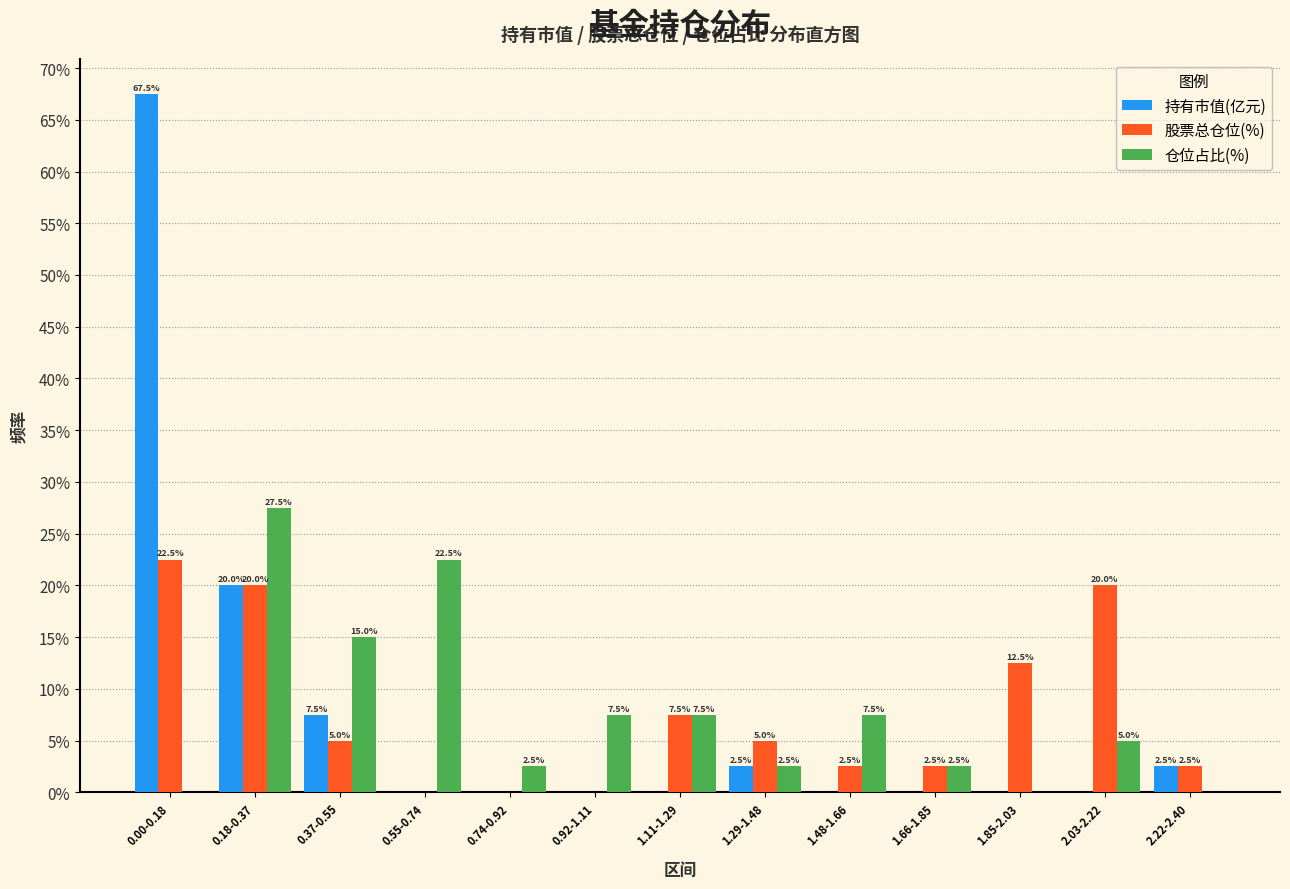

Reading left to right, list all the values displayed in this chart.

持有市值(亿元): 0.00-0.18=67.5	0.18-0.37=20.0	0.37-0.55=7.5	0.55-0.74=0.0	0.74-0.92=0.0	0.92-1.11=0.0	1.11-1.29=0.0	1.29-1.48=2.5	1.48-1.66=0.0	1.66-1.85=0.0	1.85-2.03=0.0	2.03-2.22=0.0	2.22-2.40=2.5
股票总仓位(%): 0.00-0.18=22.5	0.18-0.37=20.0	0.37-0.55=5.0	0.55-0.74=0.0	0.74-0.92=0.0	0.92-1.11=0.0	1.11-1.29=7.5	1.29-1.48=5.0	1.48-1.66=2.5	1.66-1.85=2.5	1.85-2.03=12.5	2.03-2.22=20.0	2.22-2.40=2.5
仓位占比(%): 0.00-0.18=0.0	0.18-0.37=27.5	0.37-0.55=15.0	0.55-0.74=22.5	0.74-0.92=2.5	0.92-1.11=7.5	1.11-1.29=7.5	1.29-1.48=2.5	1.48-1.66=7.5	1.66-1.85=2.5	1.85-2.03=0.0	2.03-2.22=5.0	2.22-2.40=0.0